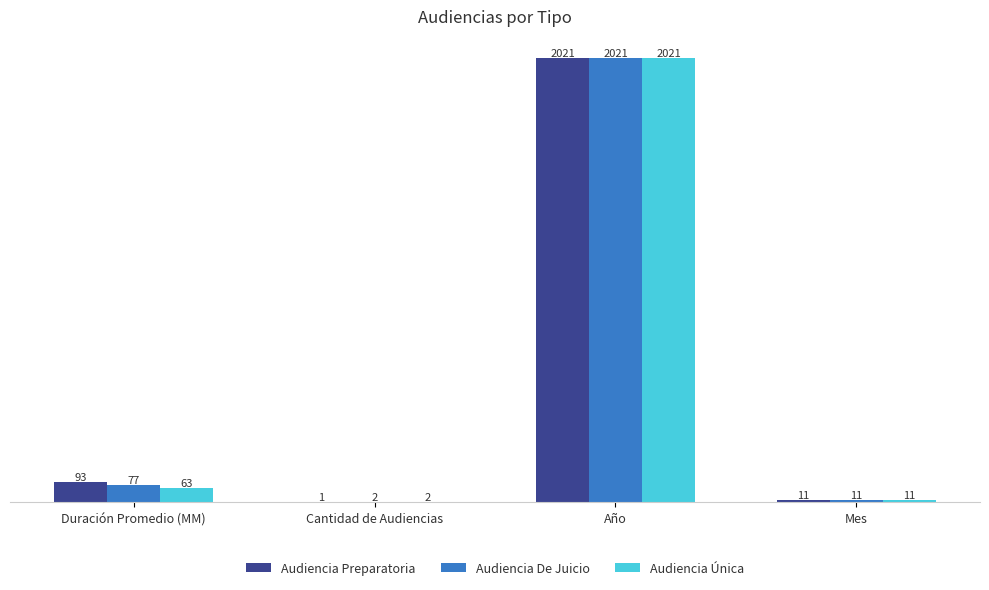

Count the number of categories in the chart.

4